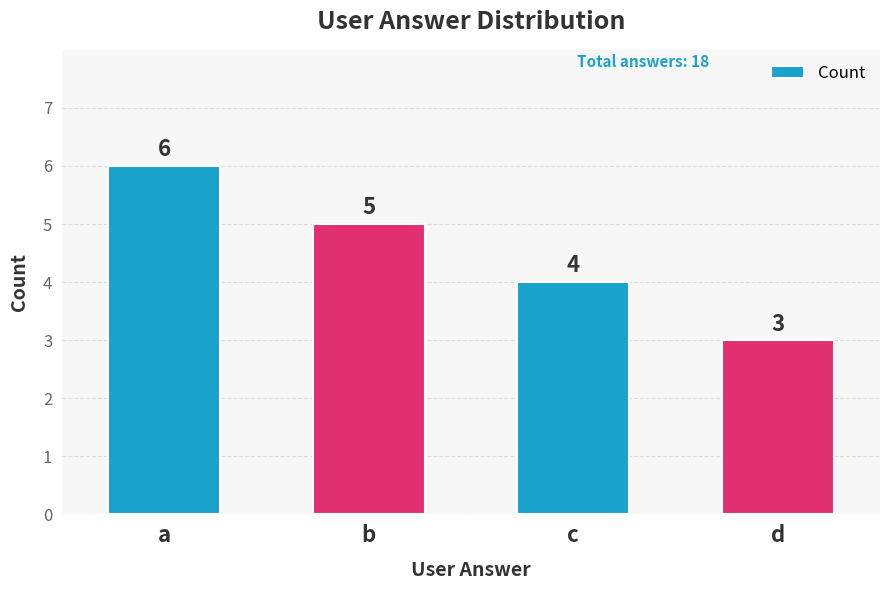

What is the ratio of the value at c to the value at d?

1.3